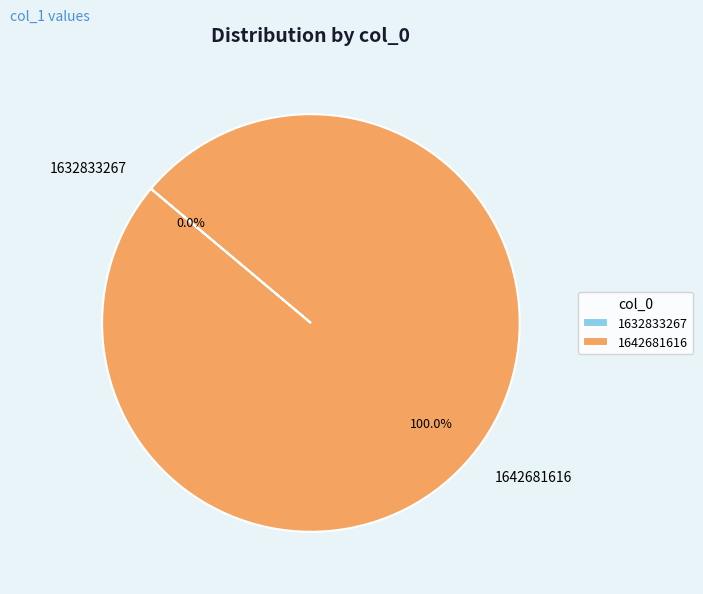

Rank the categories by value from lowest to highest.

1632833267, 1642681616